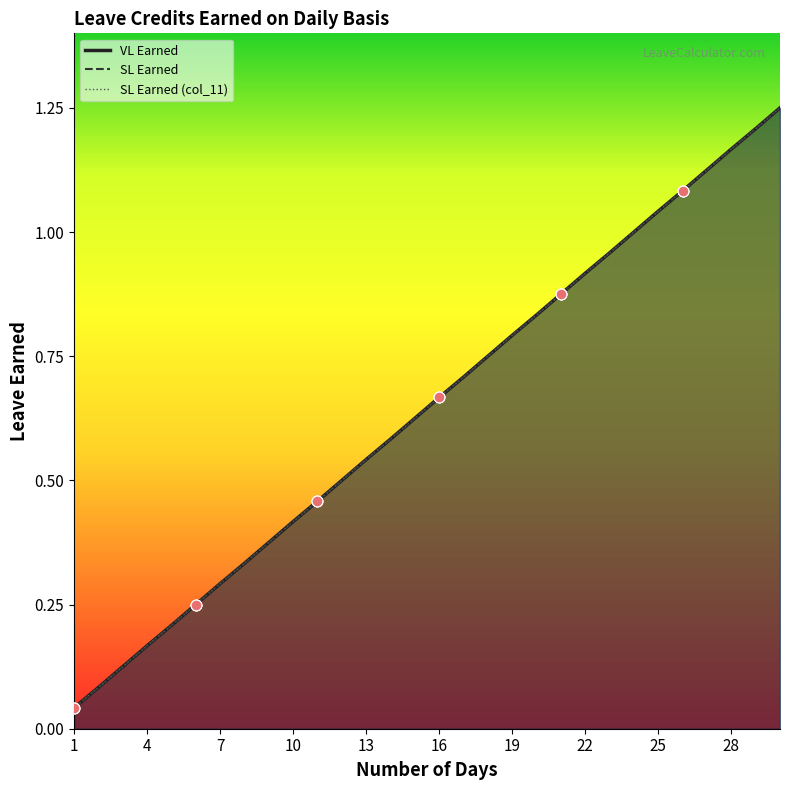

Is the value of VL Earned at 8 greater than the value of SL Earned (col_11) at 4?

Yes